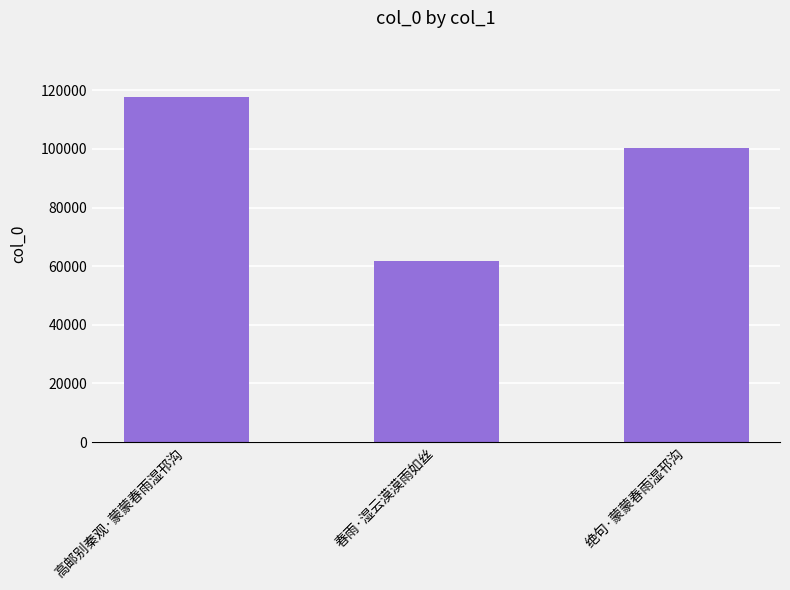

What is the label of the 1st bar from the right?

绝句·蒙蒙春雨湿邗沟